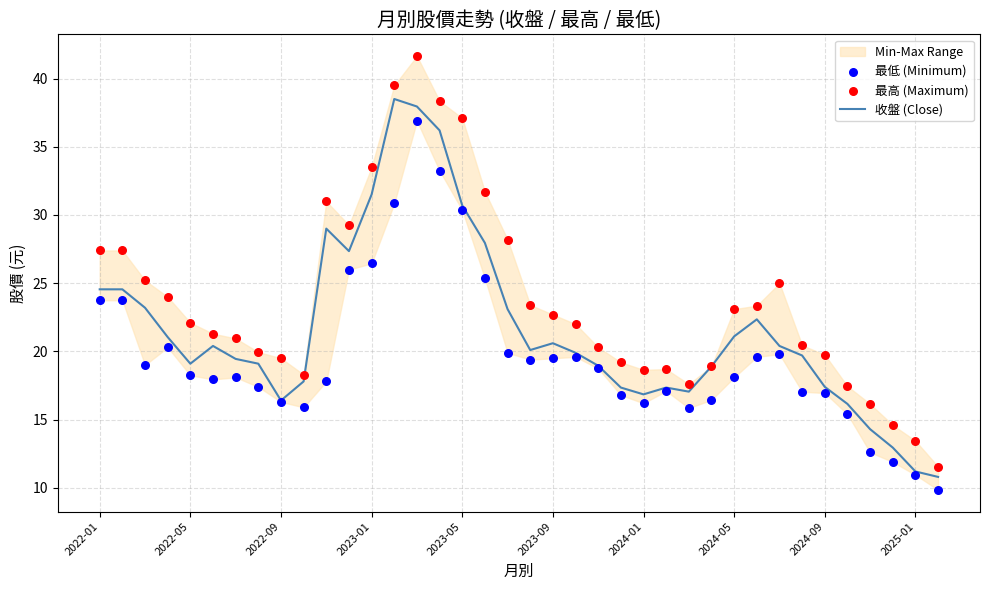

What is the total value across all series at 14?

116.5